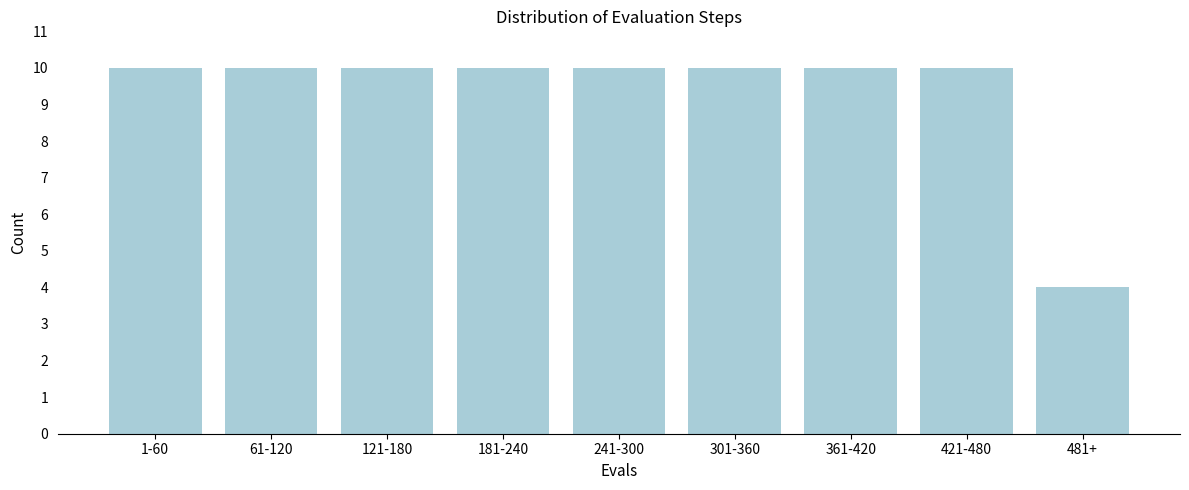

Reading left to right, what are all the values shown in this chart?

10	10	10	10	10	10	10	10	4